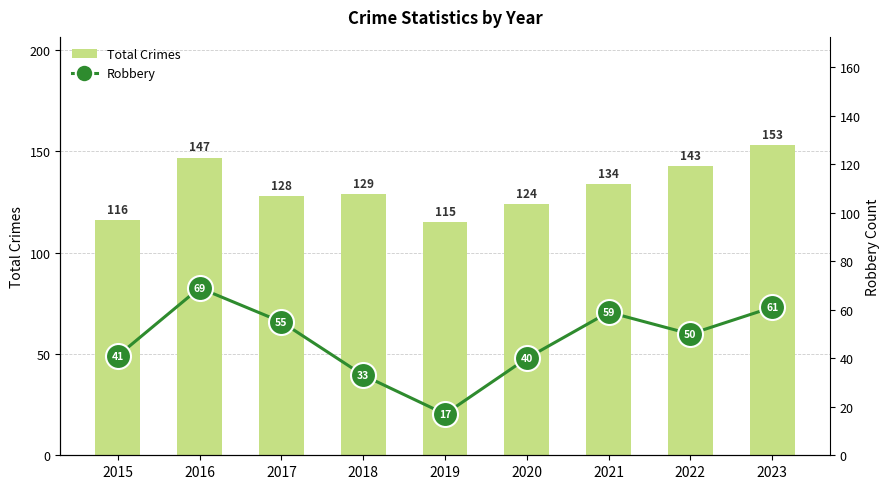

What is the sum of the Robbery values at 2017 and 2015?

96